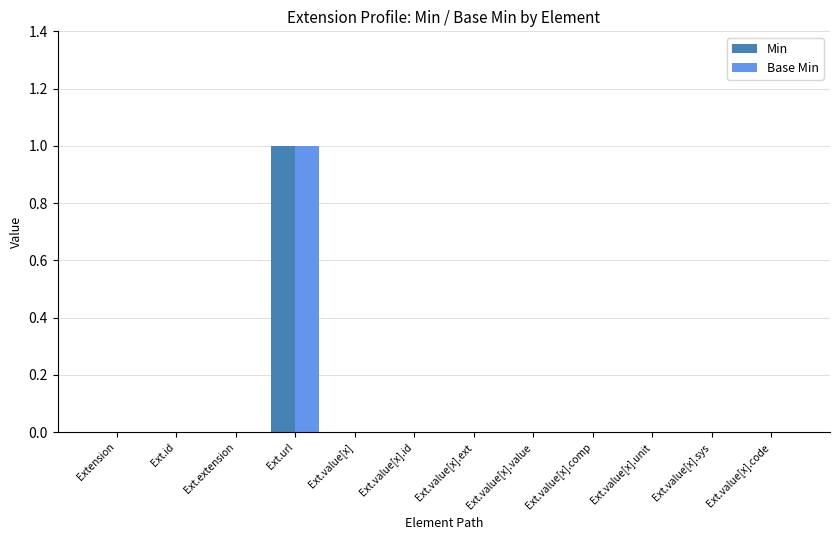

True or false: Base Min has a value of 0 at Ext.value[x].

True